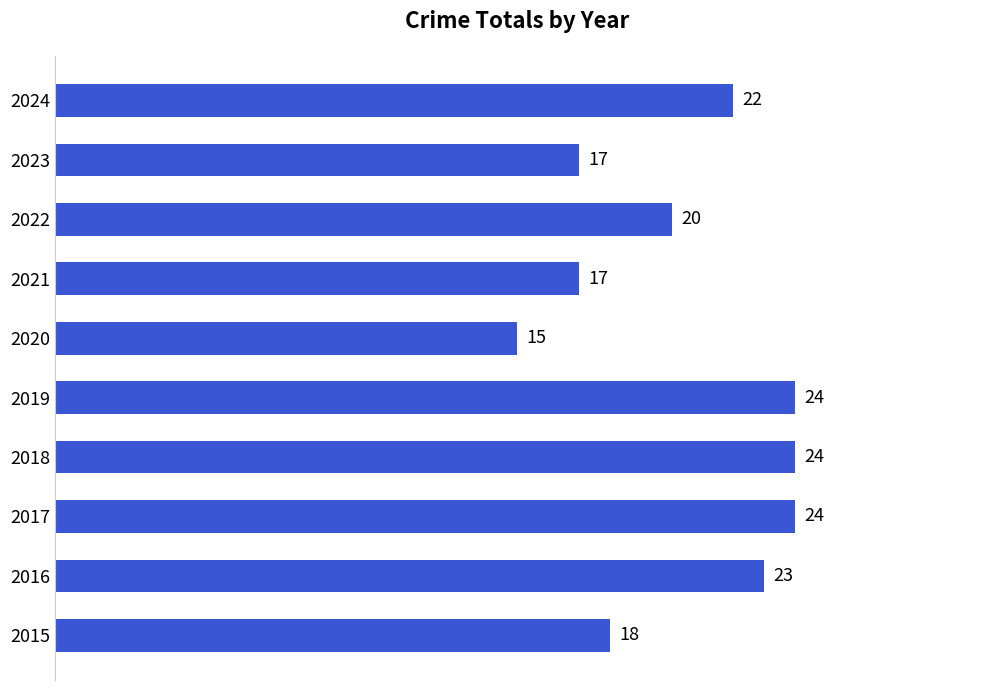

Reading bottom to top, extract all data points from this chart.

18	23	24	24	24	15	17	20	17	22